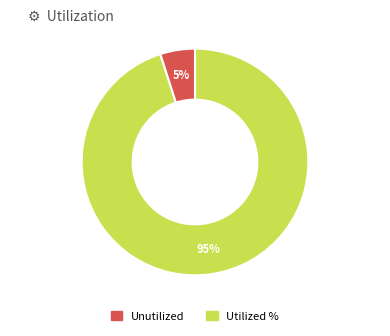

Count the number of slices in the pie.

2